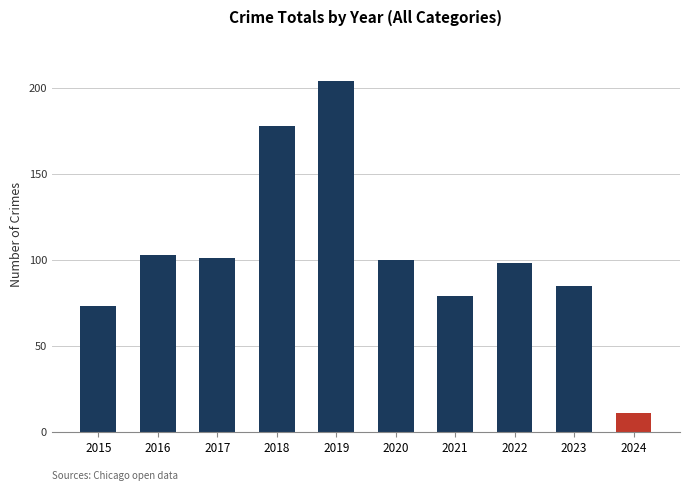

Reading left to right, list all the values displayed in this chart.

2015=73	2016=103	2017=101	2018=178	2019=204	2020=100	2021=79	2022=98	2023=85	2024=11